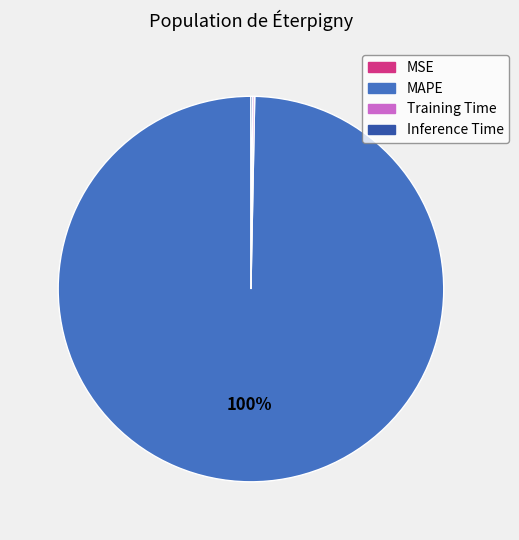

True or false: MAPE accounts for 100% of the total.

True